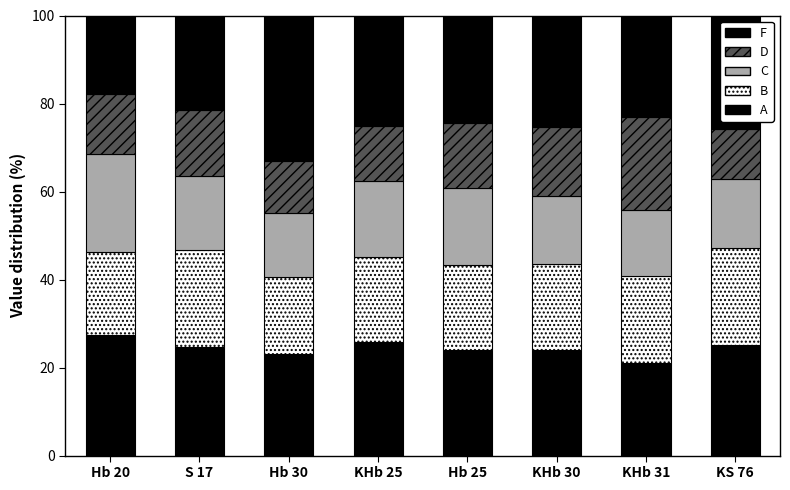

Between KS 76 and Hb 30, which is larger?

KS 76